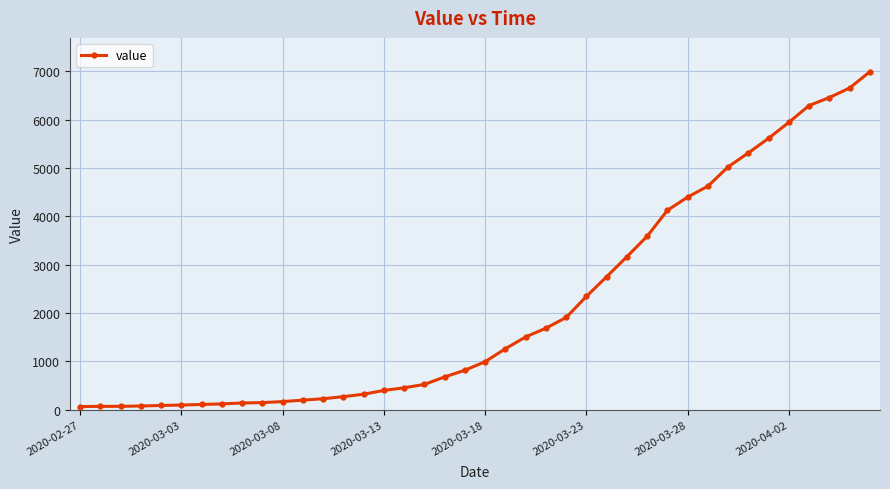

What is the difference between the maximum and second lowest values?

6927